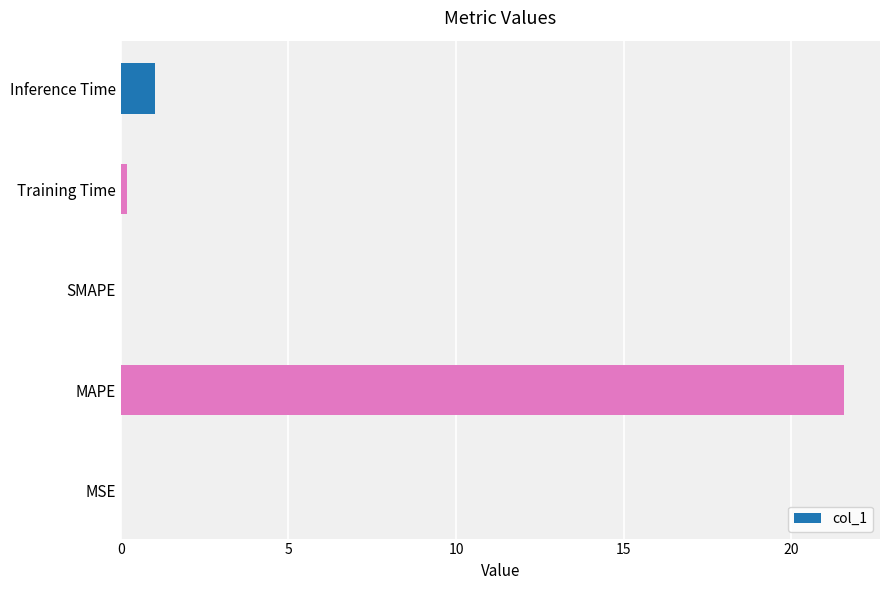

Count the number of data series in this chart.

1